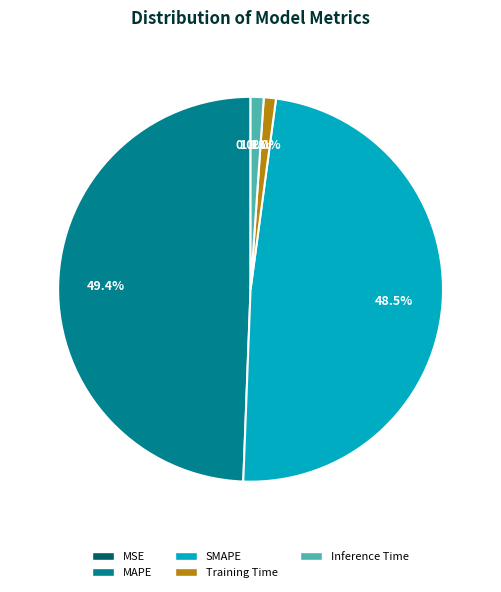

Which has a higher value, Inference Time or SMAPE?

SMAPE